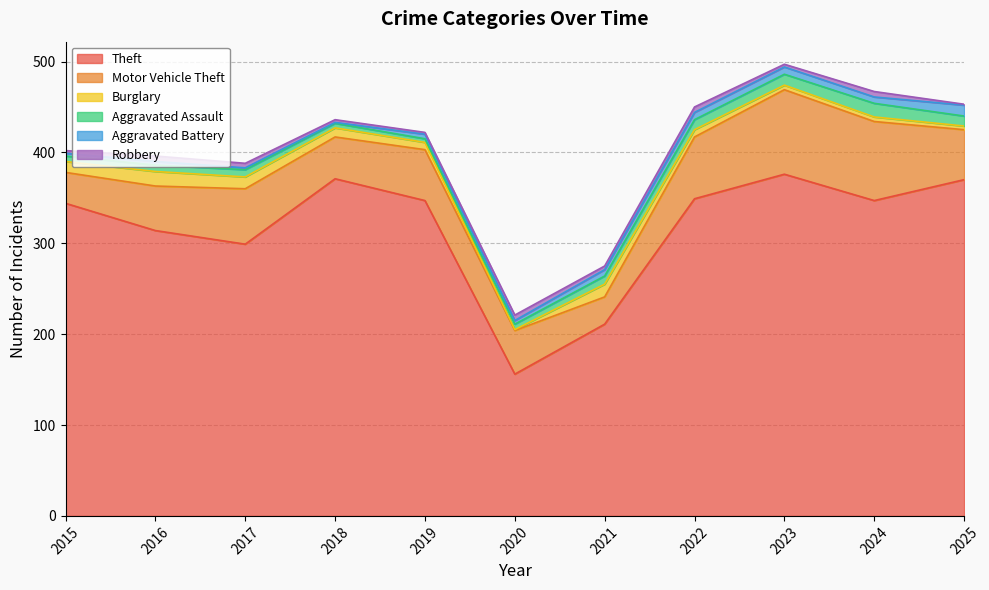

True or false: Robbery and Aggravated Assault cross at least once.

False